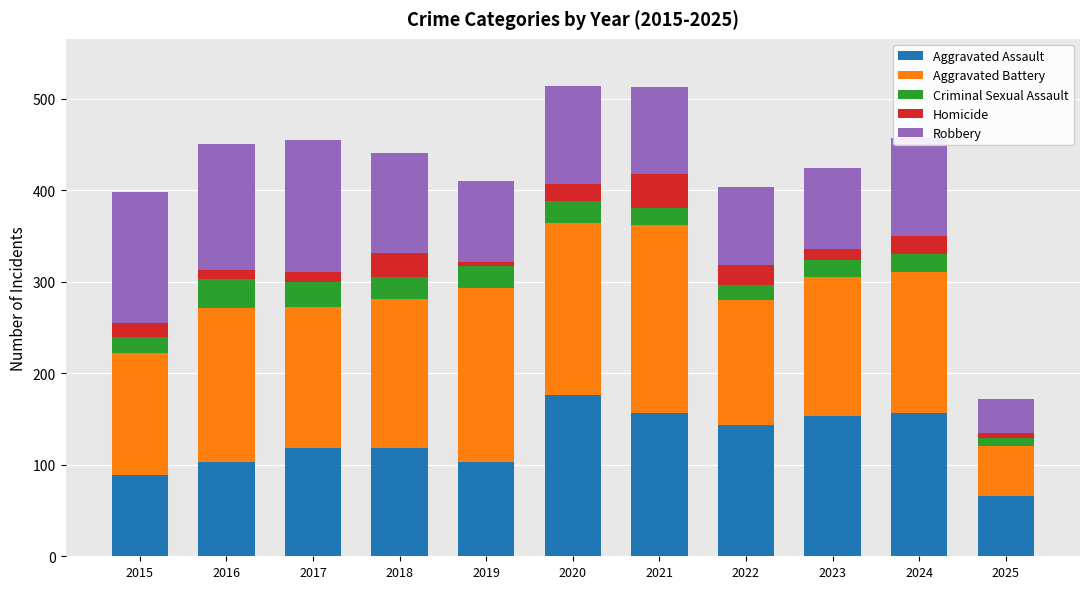

What is the total value across all series at 2015?

398